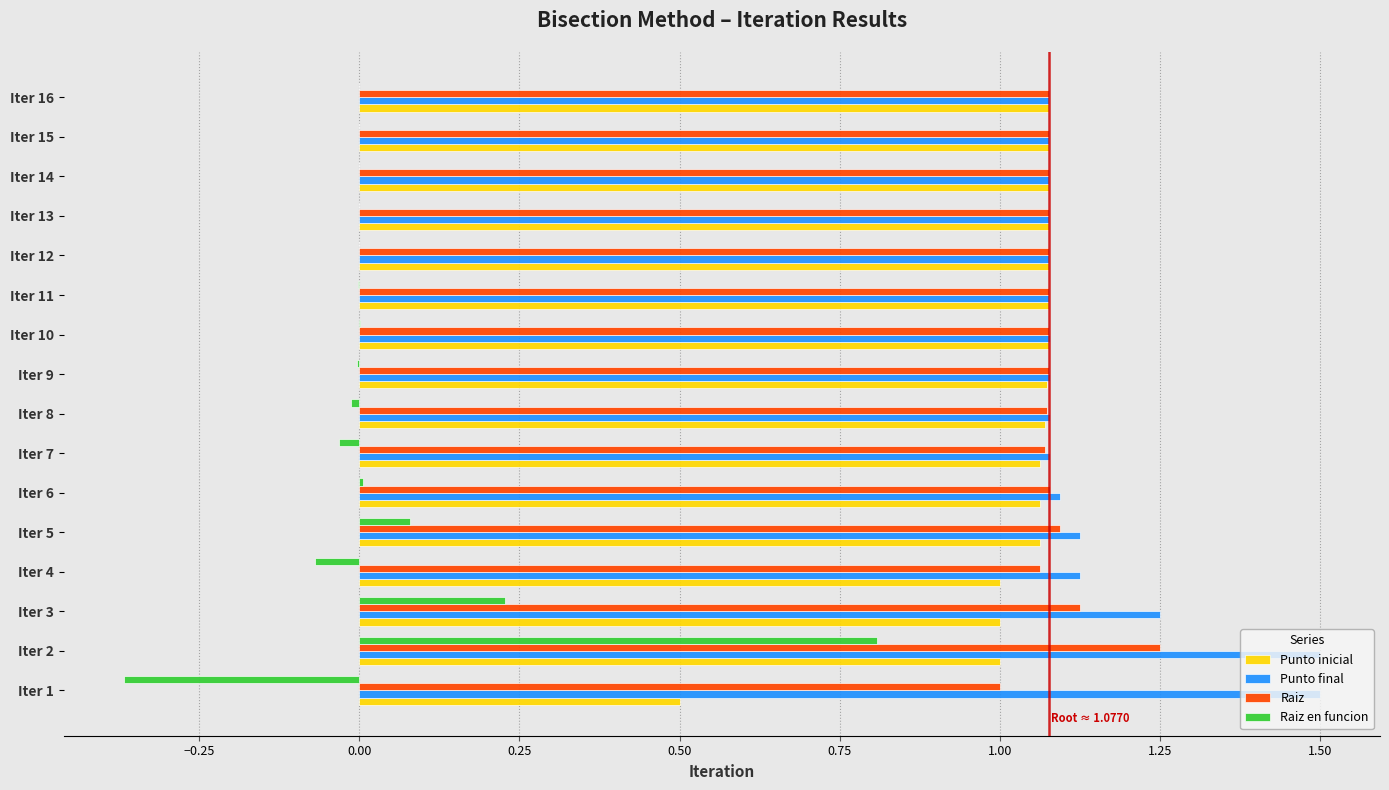

The Punto inicial series shows 1.1 at Iter 15. True or false?

True